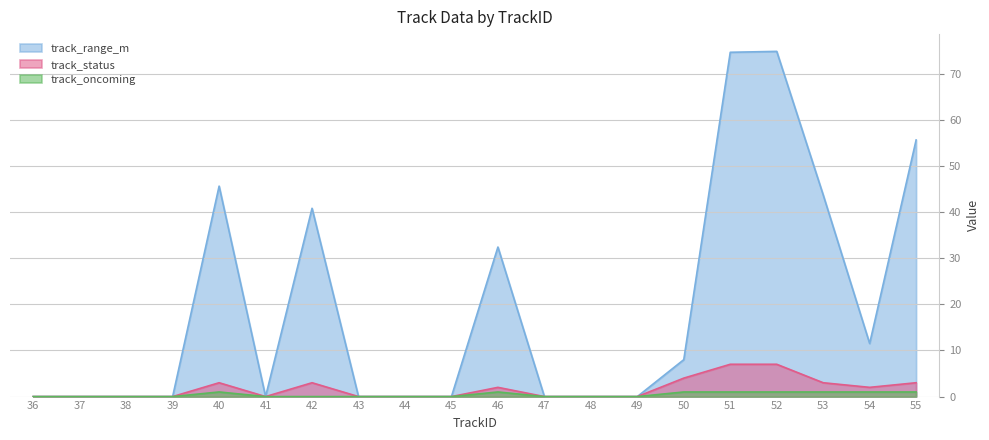

Does the chart display data point markers on the line(s)?

No